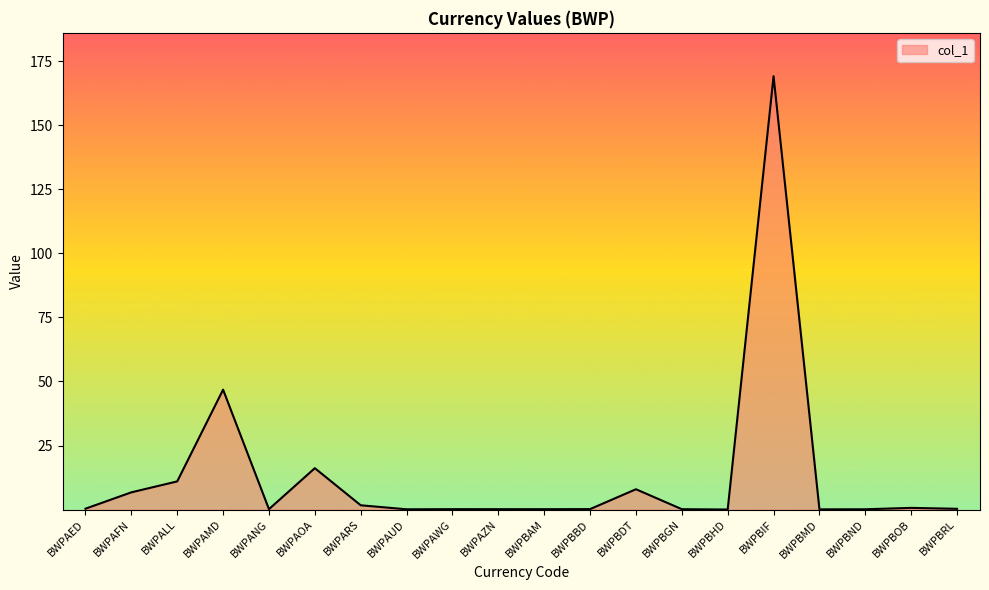

Which has a higher value, BWPAOA or BWPBBD?

BWPAOA